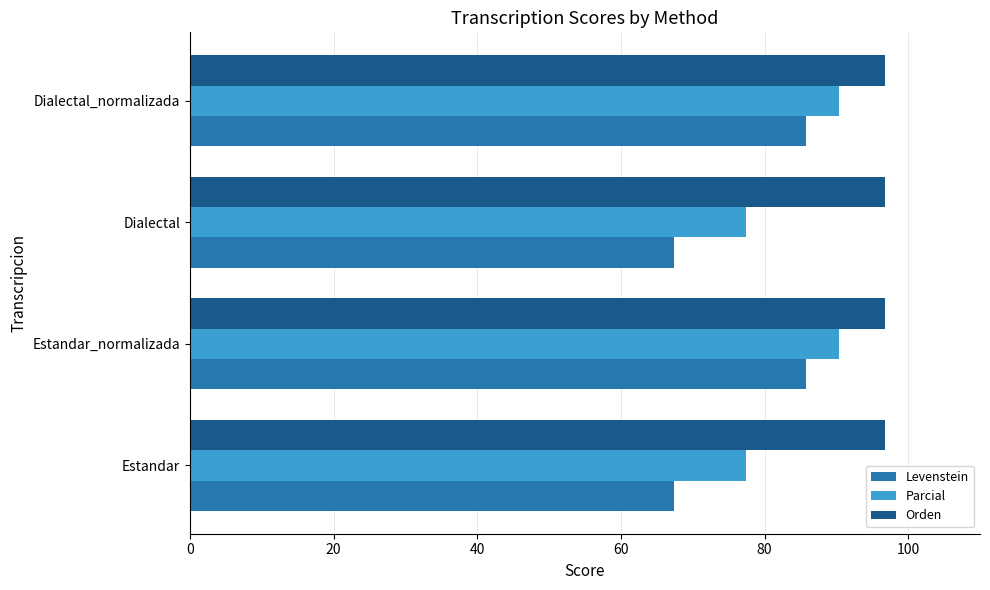

How many values in the Parcial series exceed 90?

2